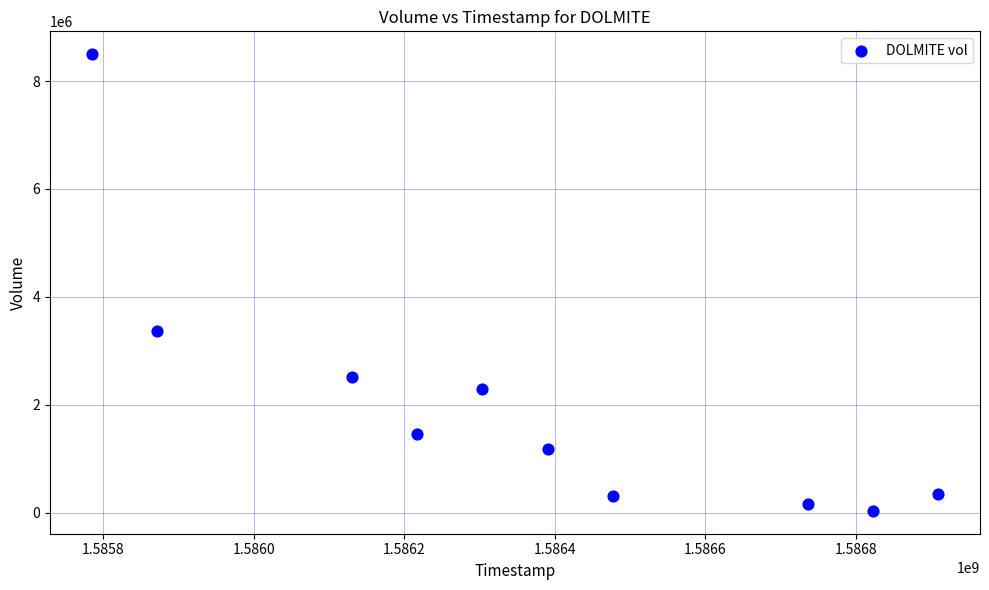

What Y value in the scatter plot is closest to 4265000?

3361000